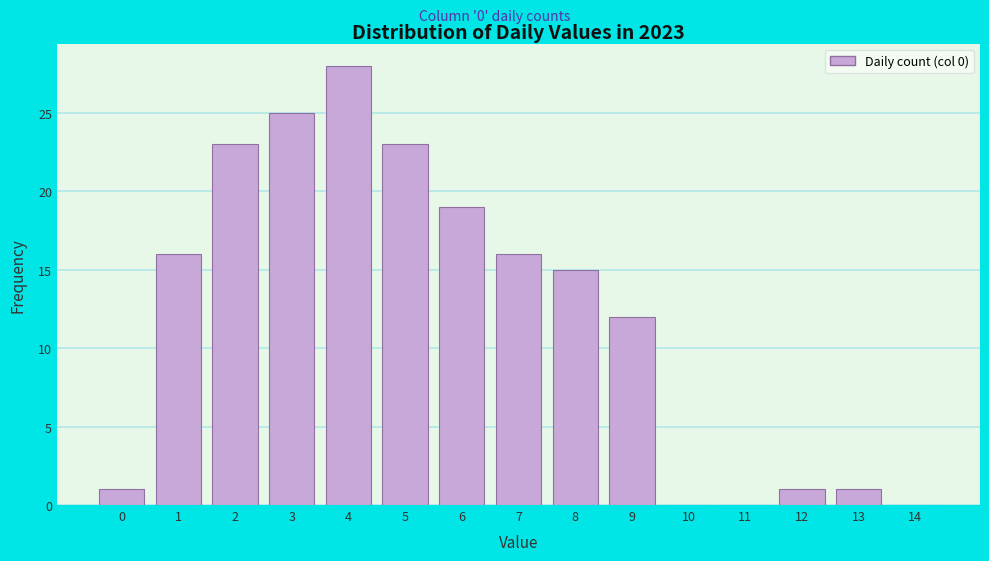

Reading left to right, list all the values displayed in this chart.

0=1	1=16	2=23	3=25	4=28	5=23	6=19	7=16	8=15	9=12	10=0	11=0	12=1	13=1	14=0